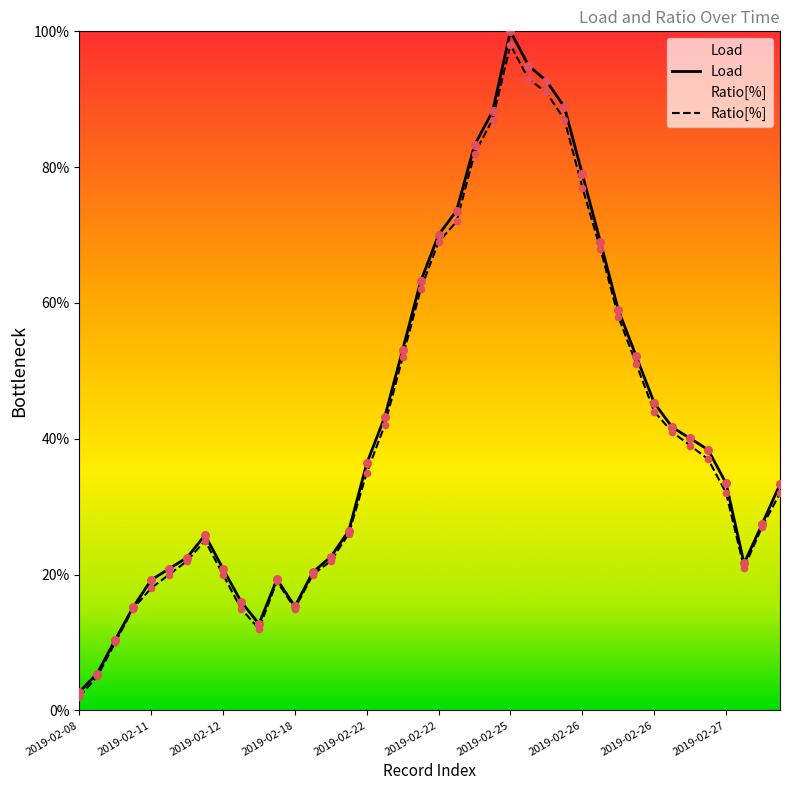

Which series has the widest spread of Y values?

Load